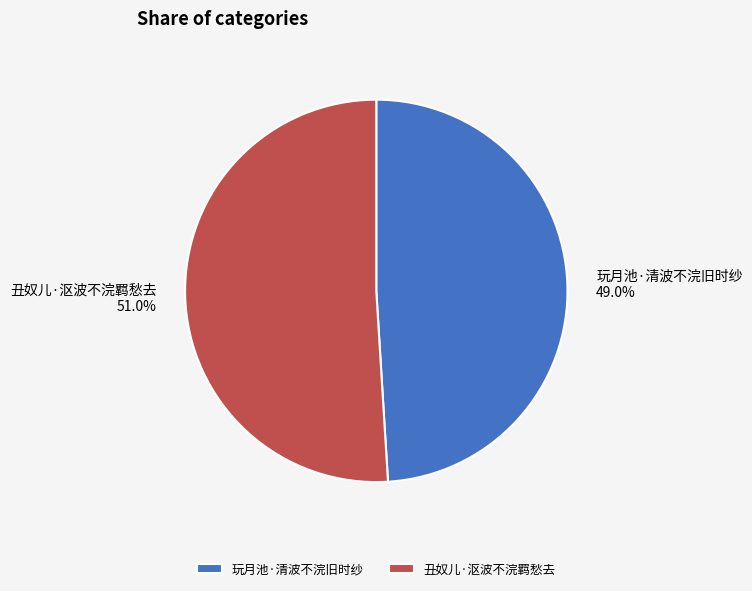

Which has a higher value, 丑奴儿·沤波不浣羁愁去 or 玩月池·清波不浣旧时纱?

丑奴儿·沤波不浣羁愁去